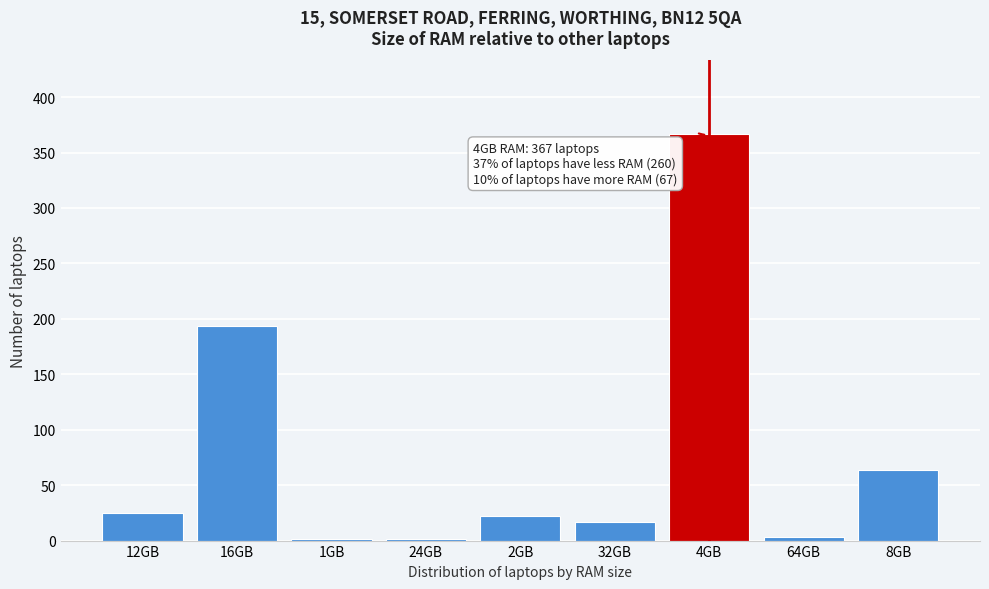

Reading left to right, list all the values displayed in this chart.

12GB=25	16GB=194	1GB=1	24GB=1	2GB=22	32GB=17	4GB=367	64GB=3	8GB=64